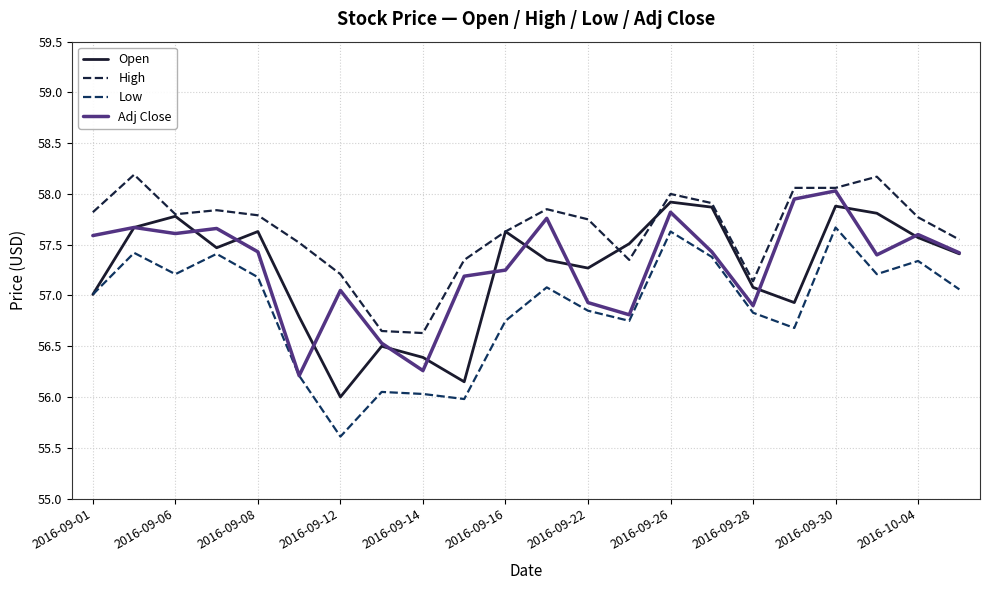

At which category does Open reach its first local valley?

2016-09-12